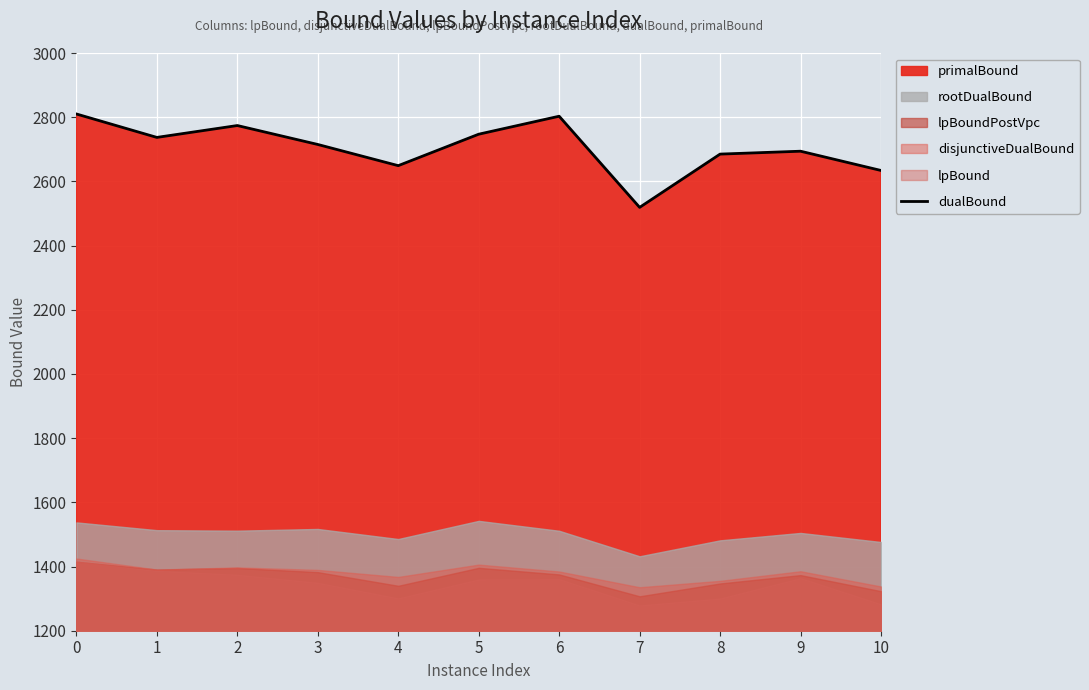

Count the number of values greater than 2715.

5